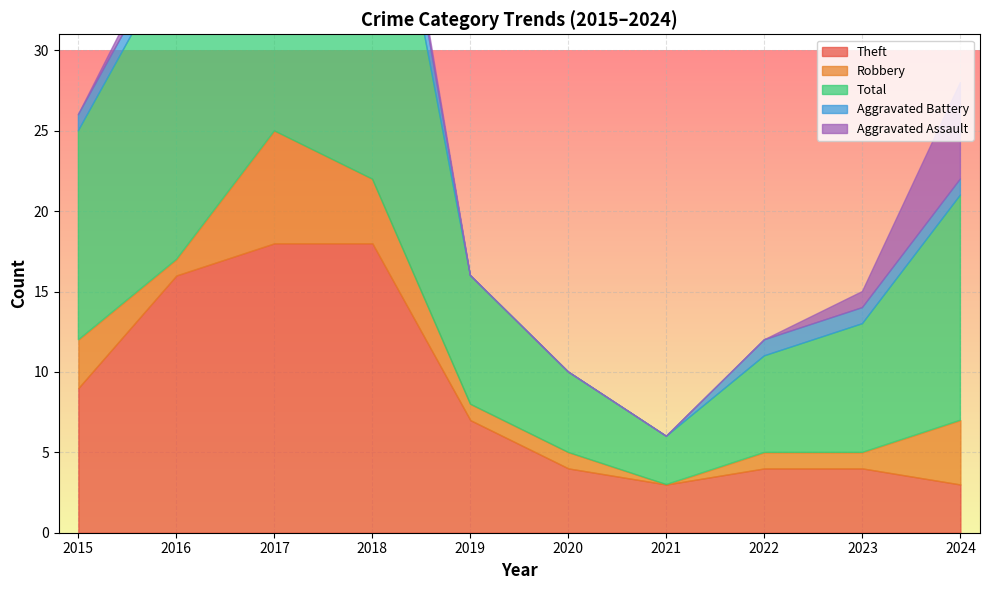

Between 2024 and 2015, which is larger?

2015